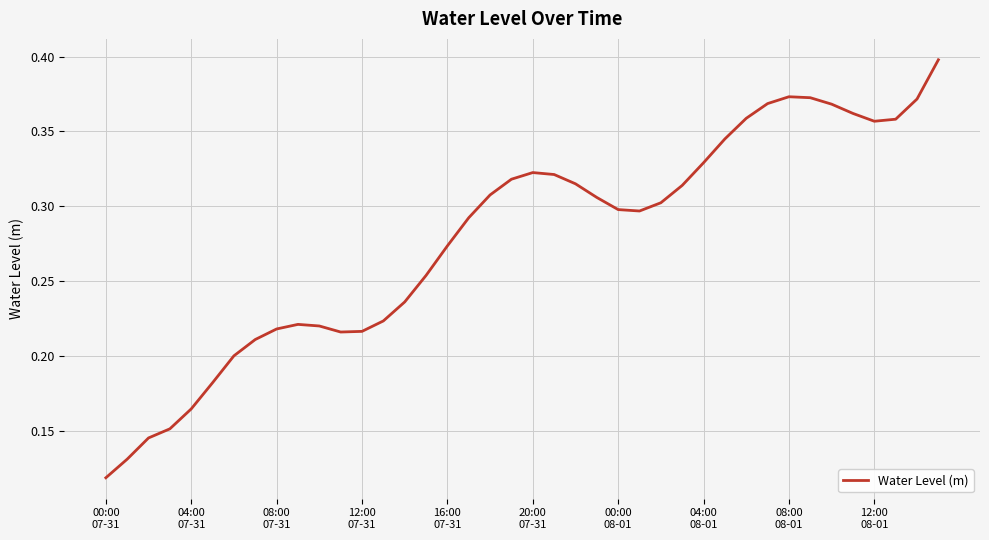

How many interior local peaks (higher than both neighbors) does the data have?

3